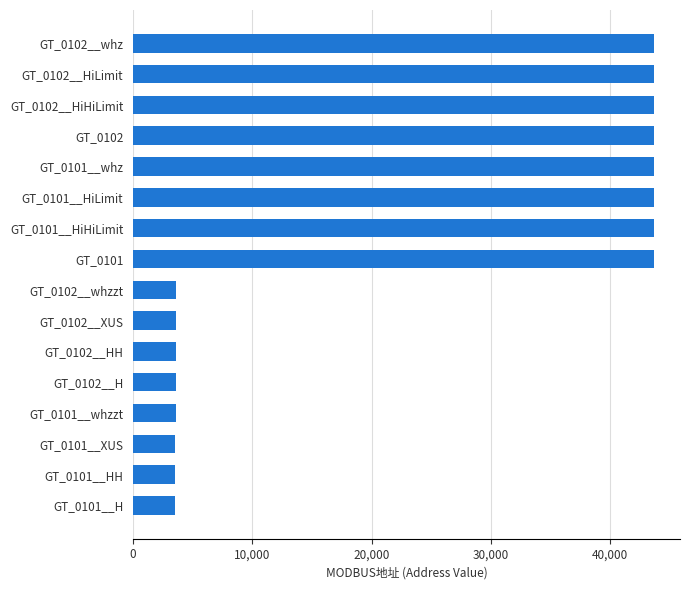

How many distinct data groups are displayed?

1